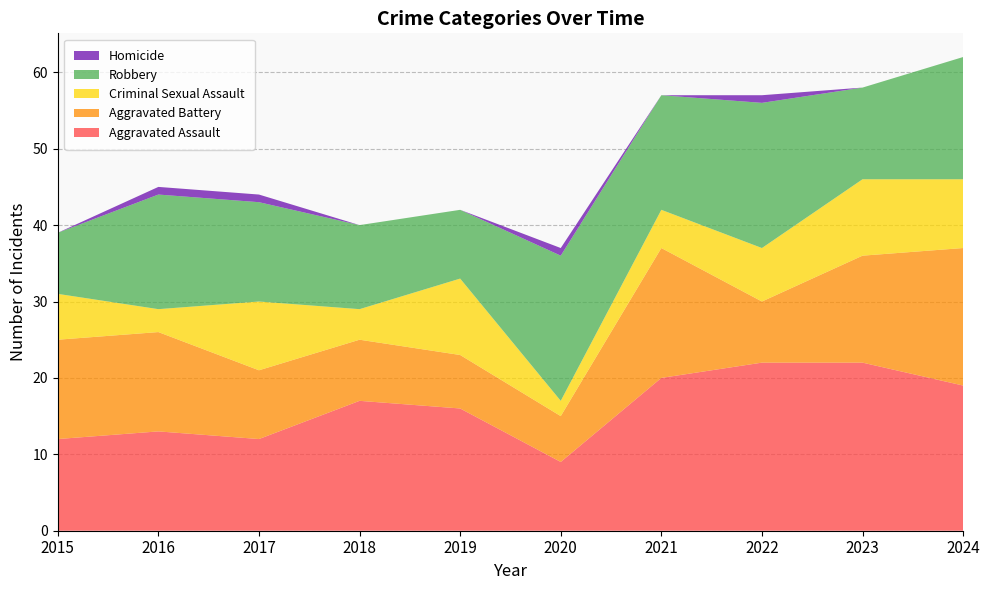

Reading left to right, extract all data points from this chart.

Aggravated Assault: 12	13	12	17	16	9	20	22	22	19
Aggravated Battery: 13	13	9	8	7	6	17	8	14	18
Criminal Sexual Assault: 6	3	9	4	10	2	5	7	10	9
Robbery: 8	15	13	11	9	19	15	19	12	16
Homicide: 0	1	1	0	0	1	0	1	0	0